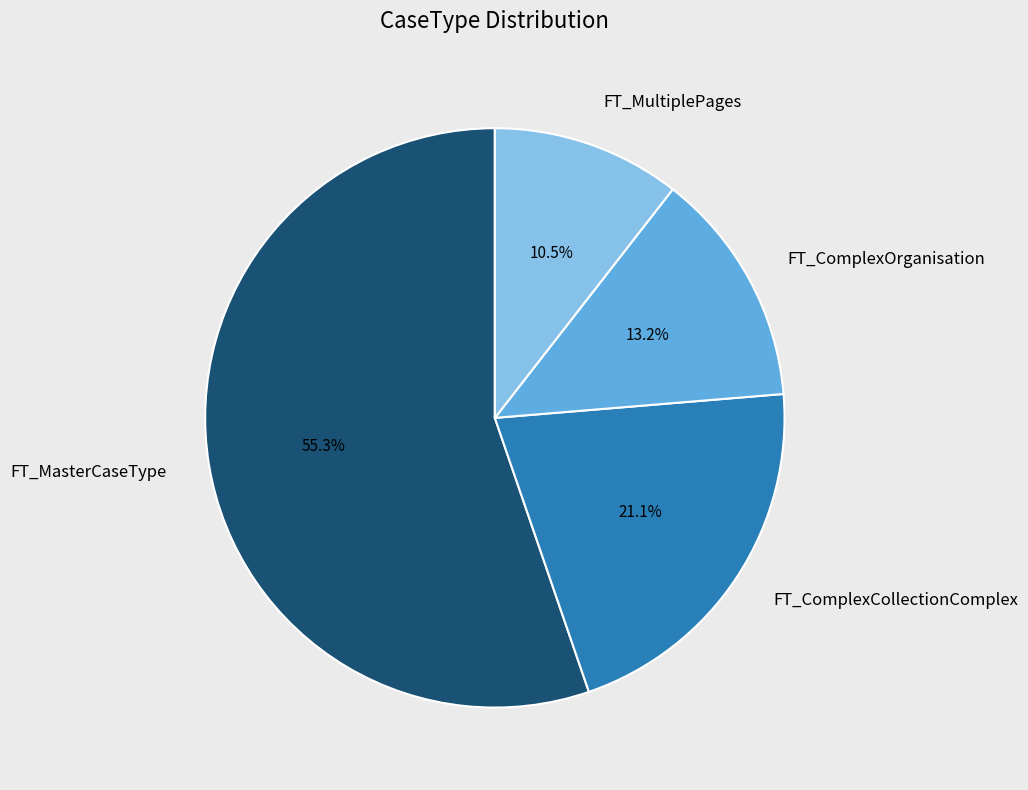

What is the ratio of the value at FT_ComplexOrganisation to the value at FT_ComplexCollectionComplex?

0.6